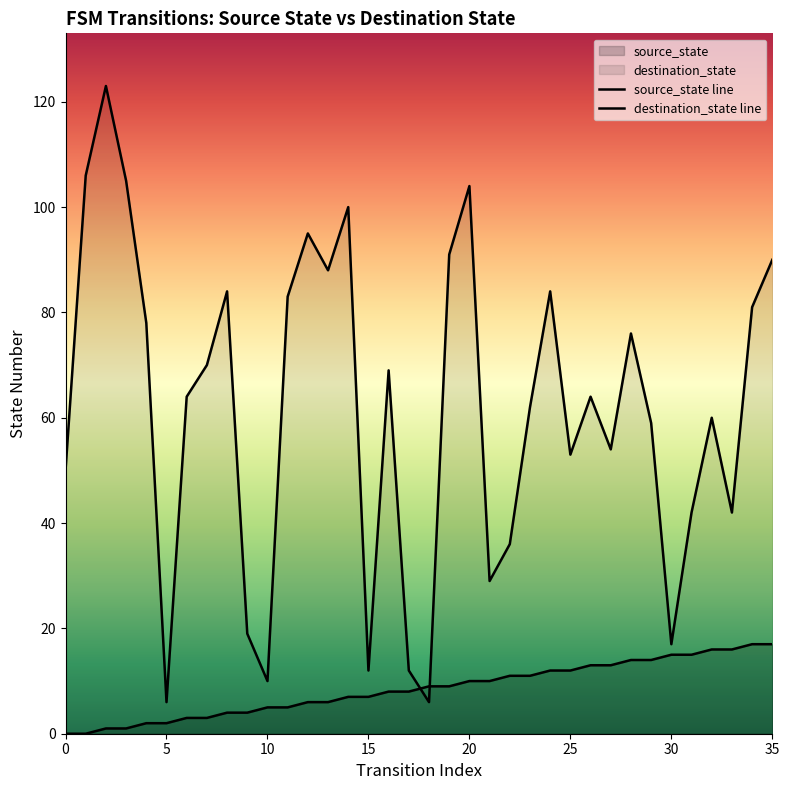

Rank the series by their maximum value, from highest to lowest.

destination_state line, source_state line